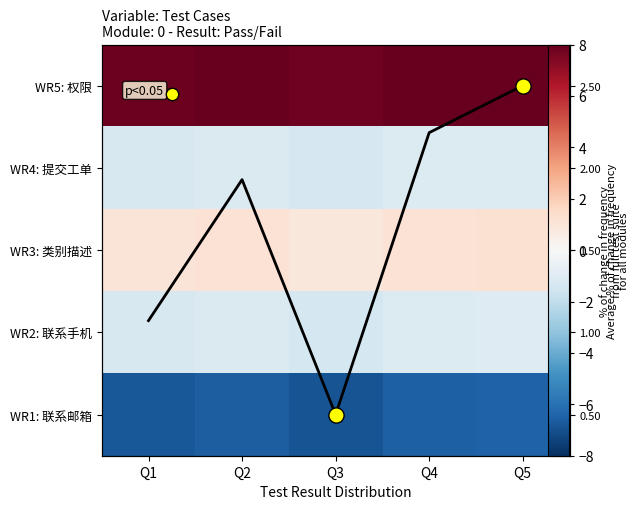

List the labels in order of WR2: 联系手机 value, largest first.

Q5, Q4, Q2, Q1, Q3